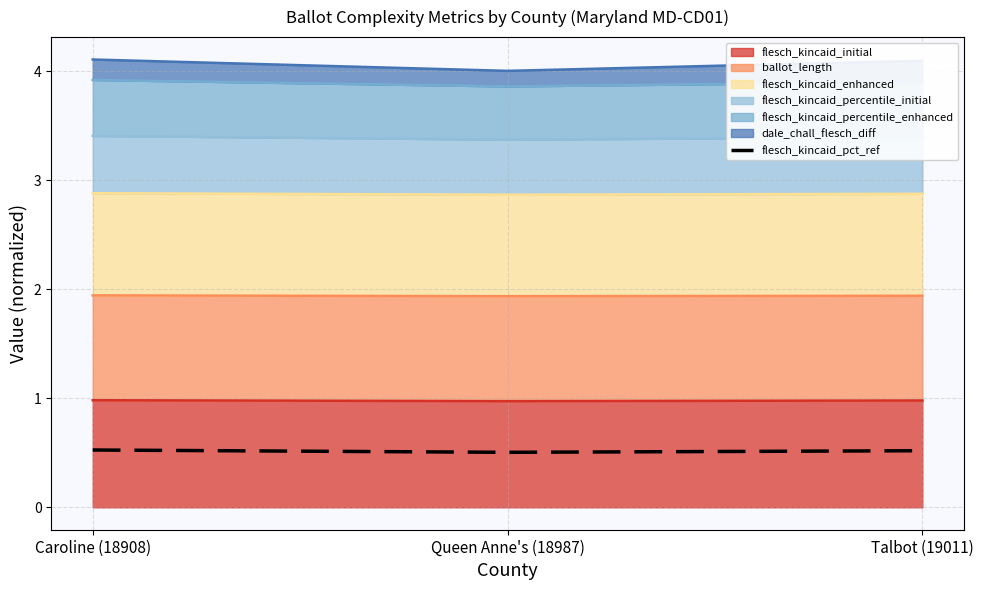

Between Talbot (19011) and Queen Anne's (18987), which is larger?

Talbot (19011)